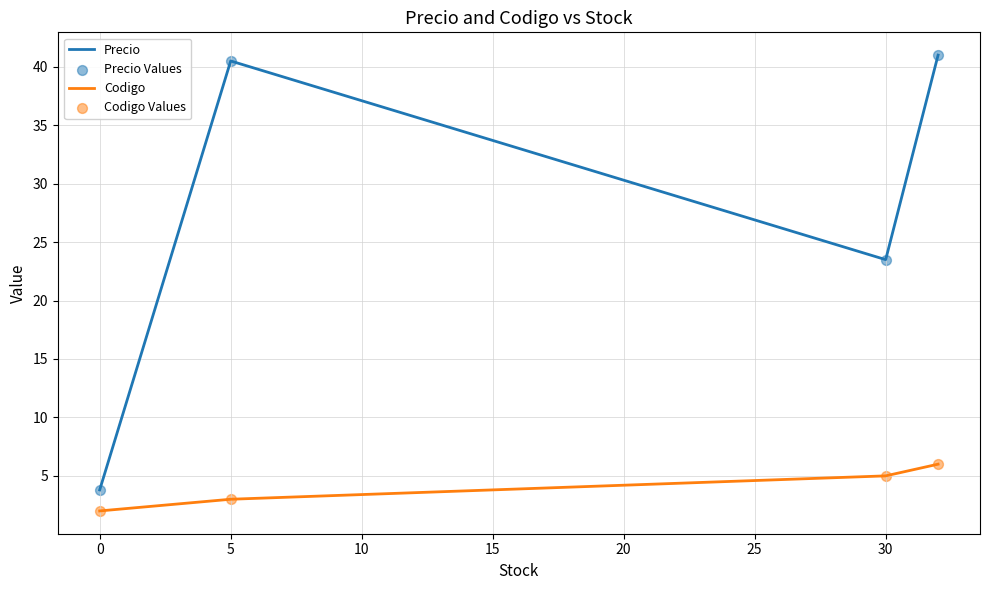

What is the difference between the second highest and second lowest values in the Precio series?

17.0